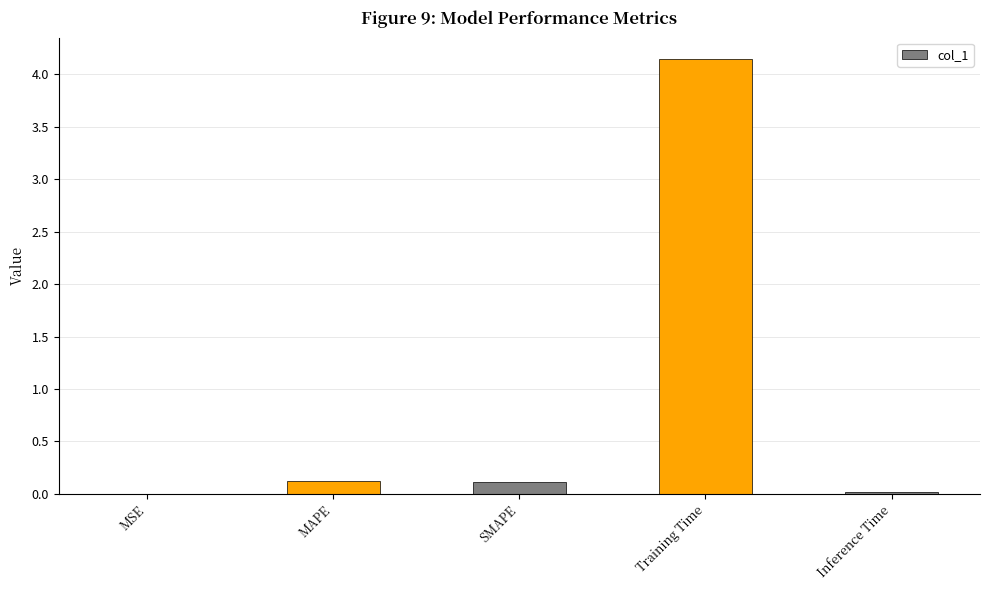

Which label corresponds to the largest value in the chart?

Training Time